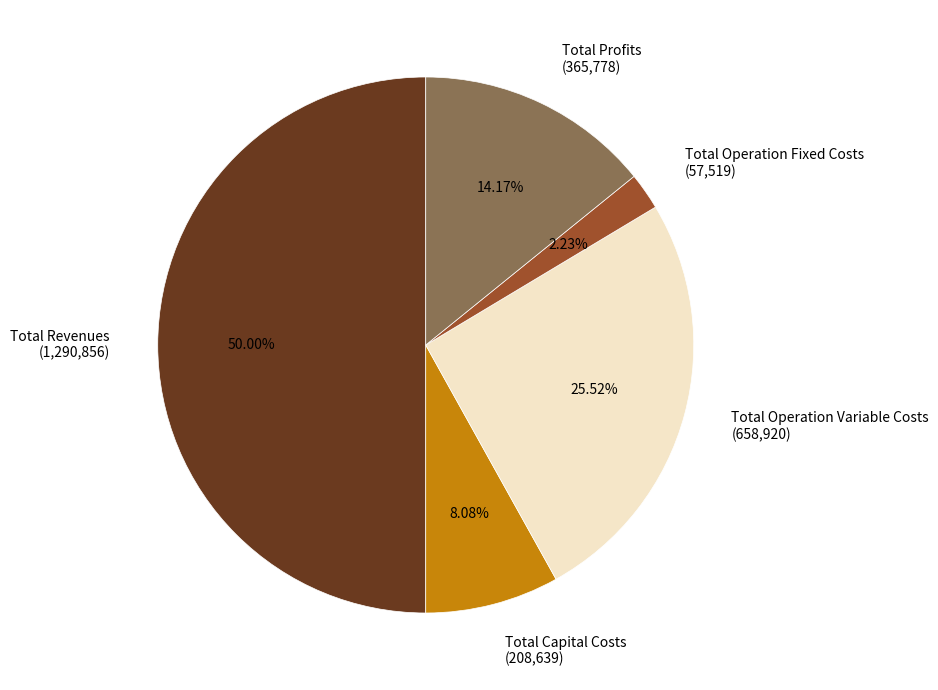

What percentage is NOT represented by Total Operation Fixed Costs?

97.8%